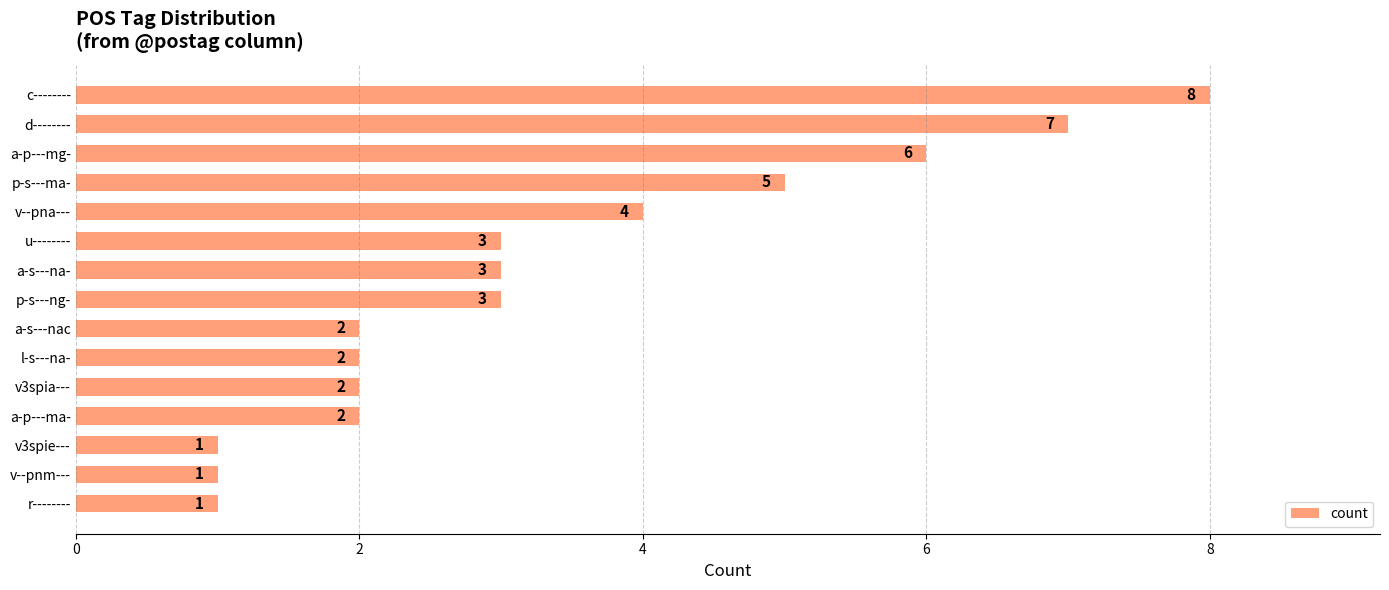

True or false: the data shows 3 at a-s---nac.

False